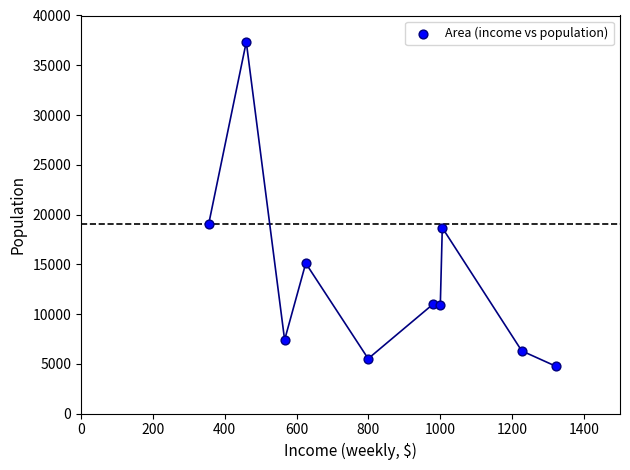

What is the average Y value?

13593